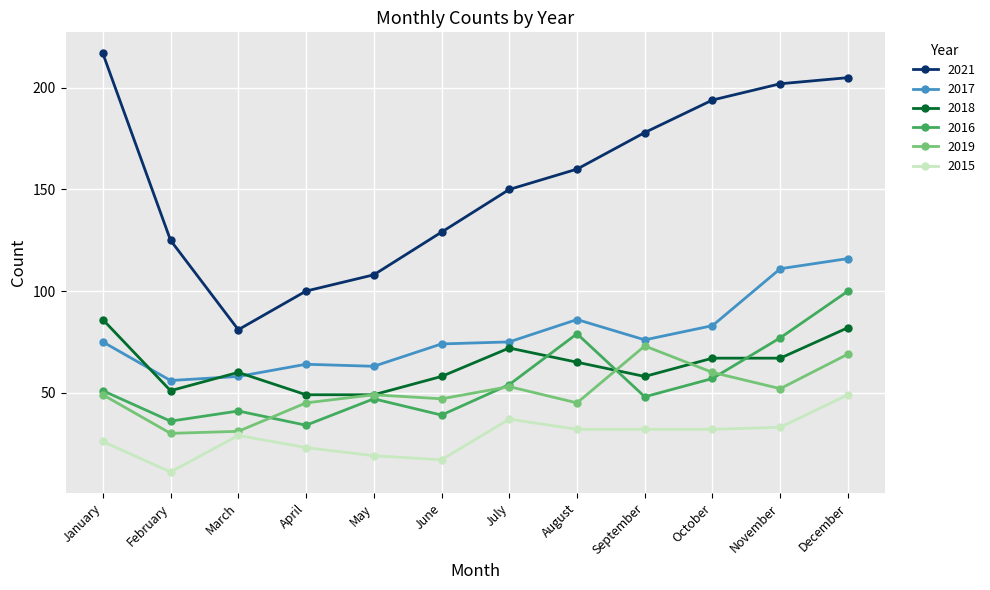

How many data points in 2018 are less than 65?

6